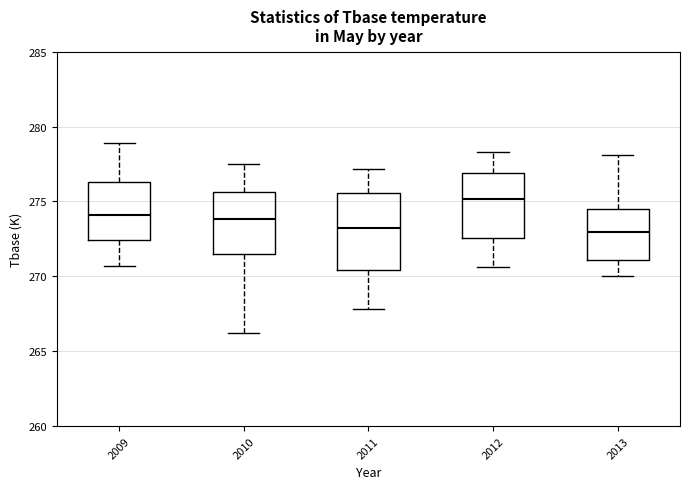

Reading left to right, read every box against the y-axis: the position of its median line, the range the box covers, and the ends of its whiskers. The values are not printed on the chart, so give them approximately, as read against the axis.

2009: median 274.0, box 272.5 to 276.5, whiskers 270.5 to 279.0
2010: median 274.0, box 271.5 to 275.5, whiskers 266.0 to 277.5
2011: median 273.0, box 270.5 to 275.5, whiskers 268.0 to 277.0
2012: median 275.0, box 272.5 to 277.0, whiskers 270.5 to 278.5
2013: median 273.0, box 271.0 to 274.5, whiskers 270.0 to 278.0